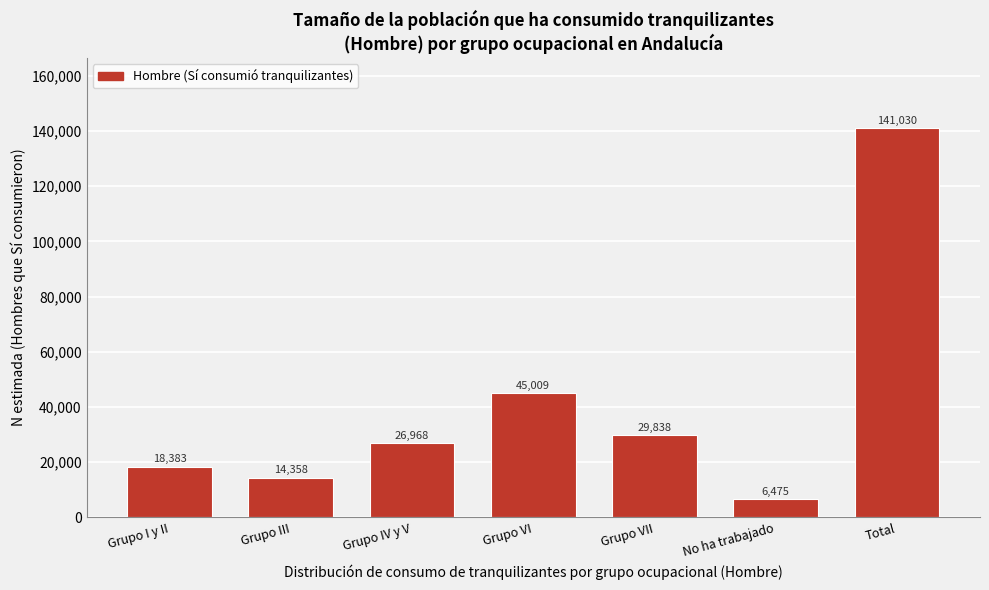

Reading left to right, extract all data points from this chart.

Grupo I y II=18383	Grupo III=14358	Grupo IV y V=26968	Grupo VI=45009	Grupo VII=29838	No ha trabajado=6475	Total=141030